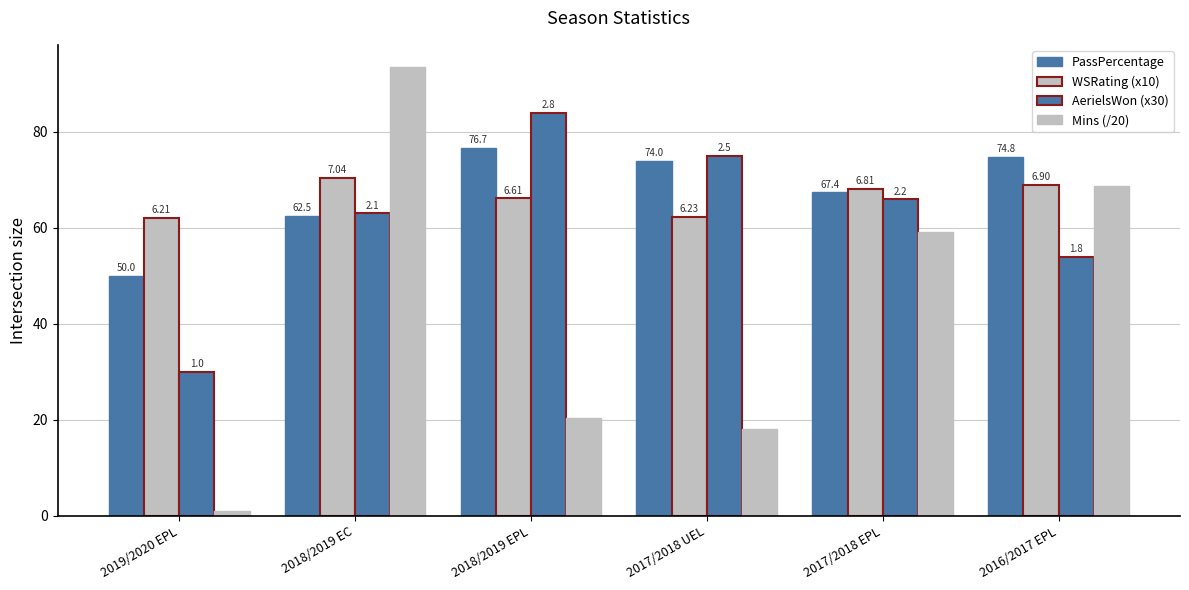

What position from the left is 2016/2017 EPL?

6